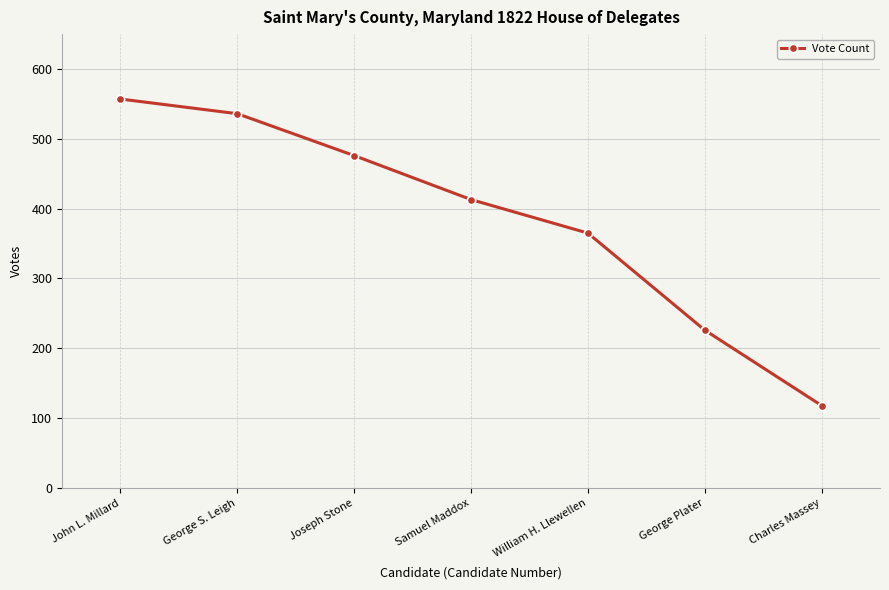

How many data points are less than 413?

3